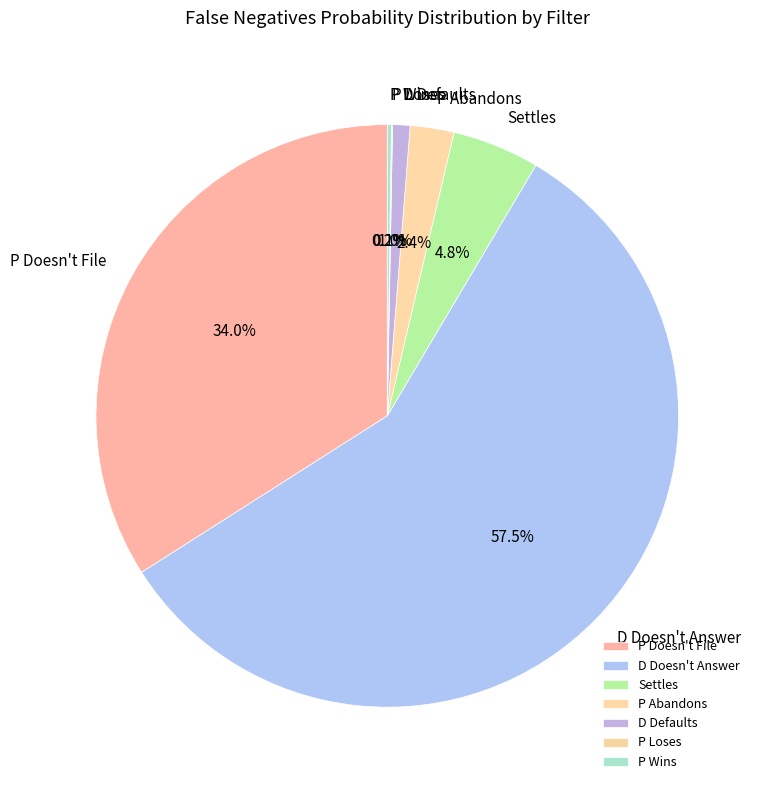

Is the sum of D Defaults and Settles greater than half?

No